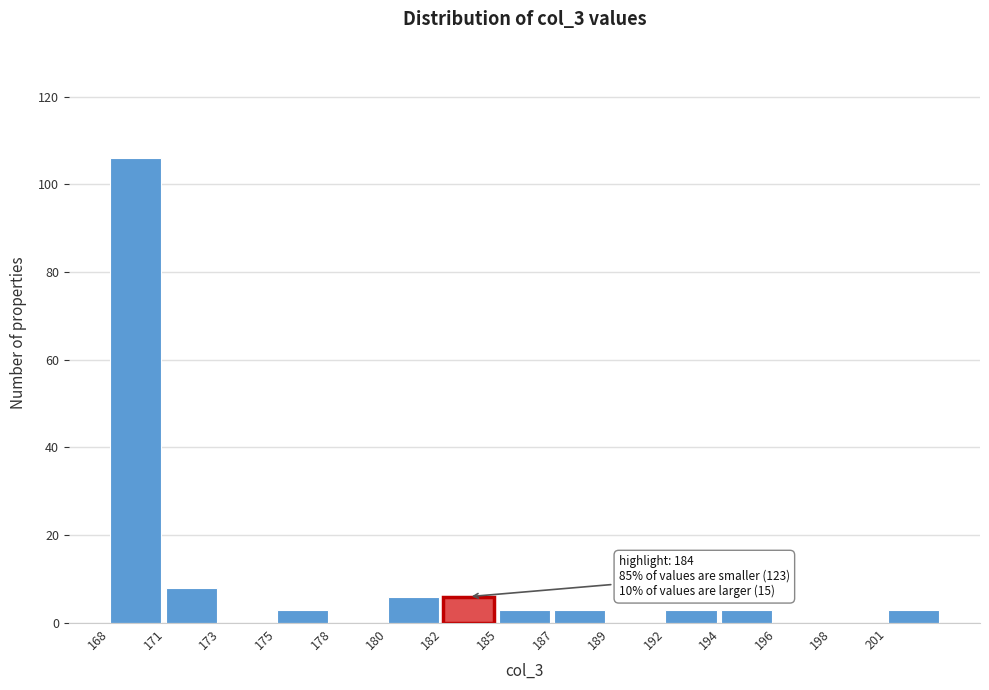

Reading left to right, transcribe all the data shown in this chart.

168=106	171=8	173=0	175=3	178=0	180=6	182=6	185=3	187=3	189=0	192=3	194=3	196=0	198=0	201=3